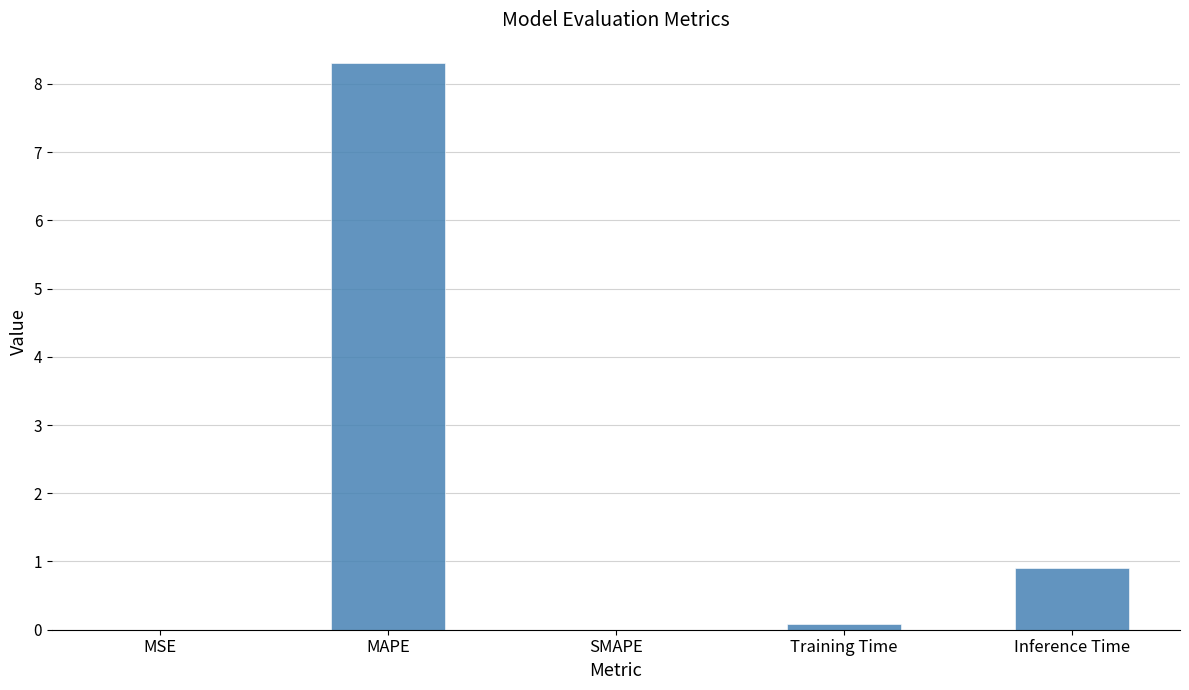

What is the sum of all values?

9.3